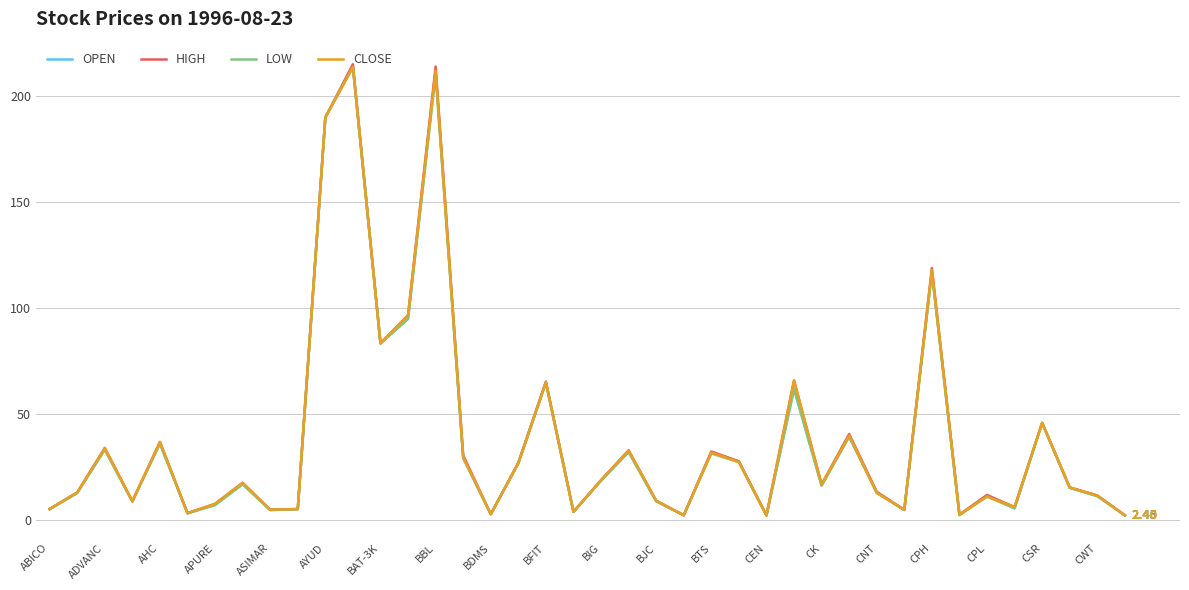

Which series has the widest spread of values?

HIGH